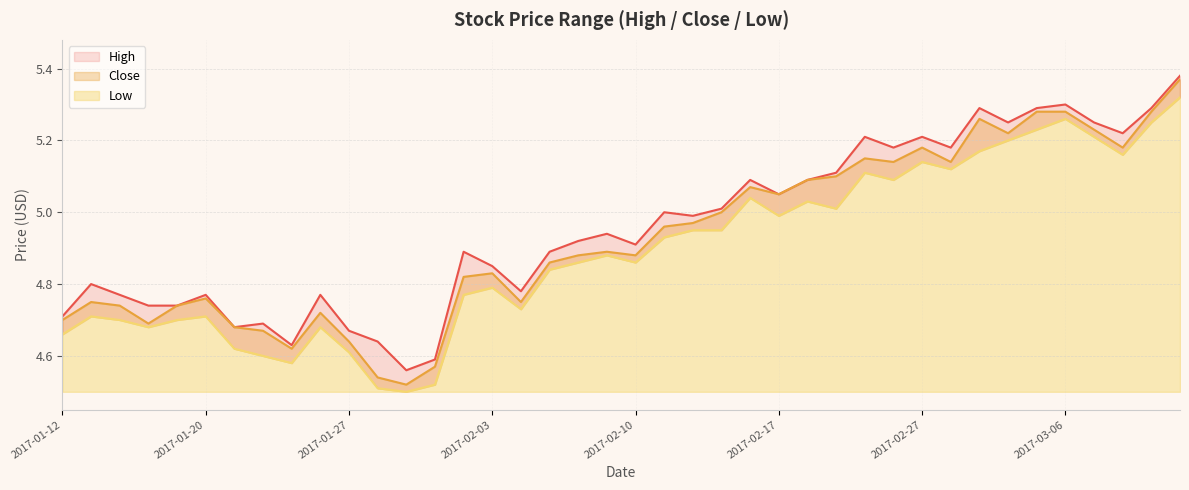

How many lines are shown in the chart?

3